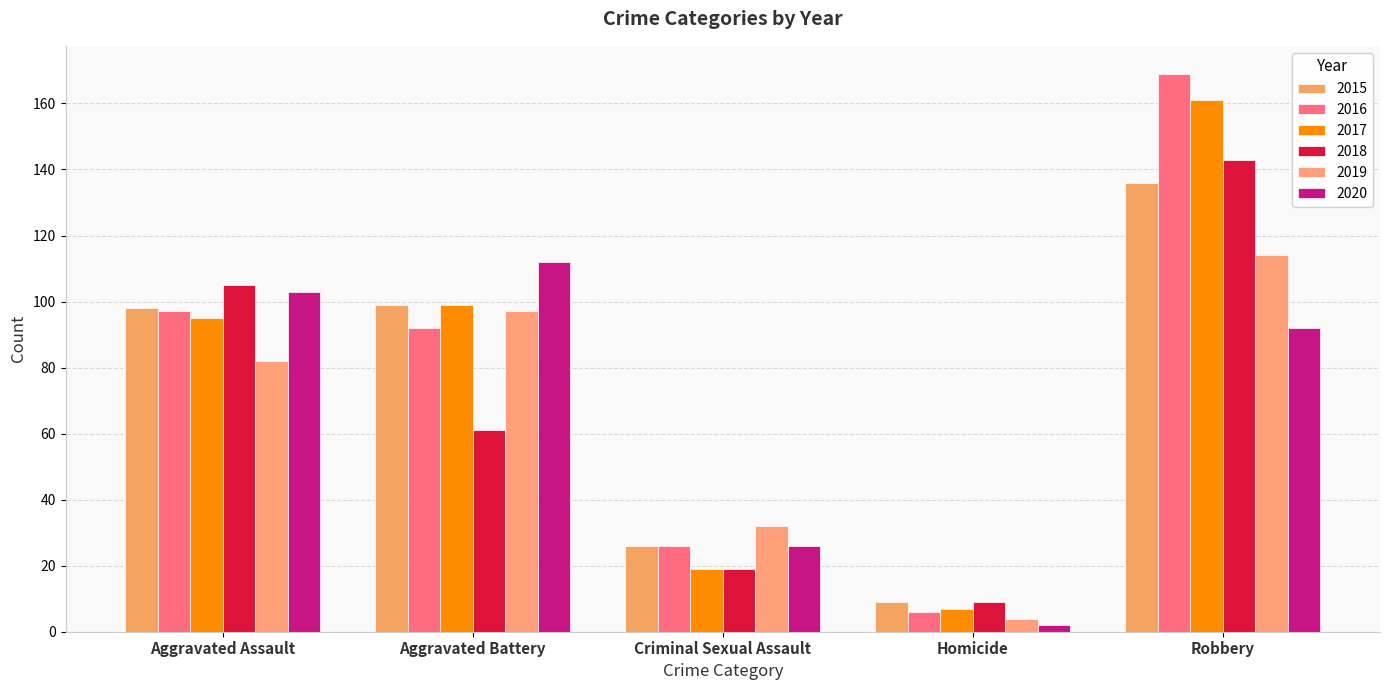

At how many categories does at least one series exceed 62?

3